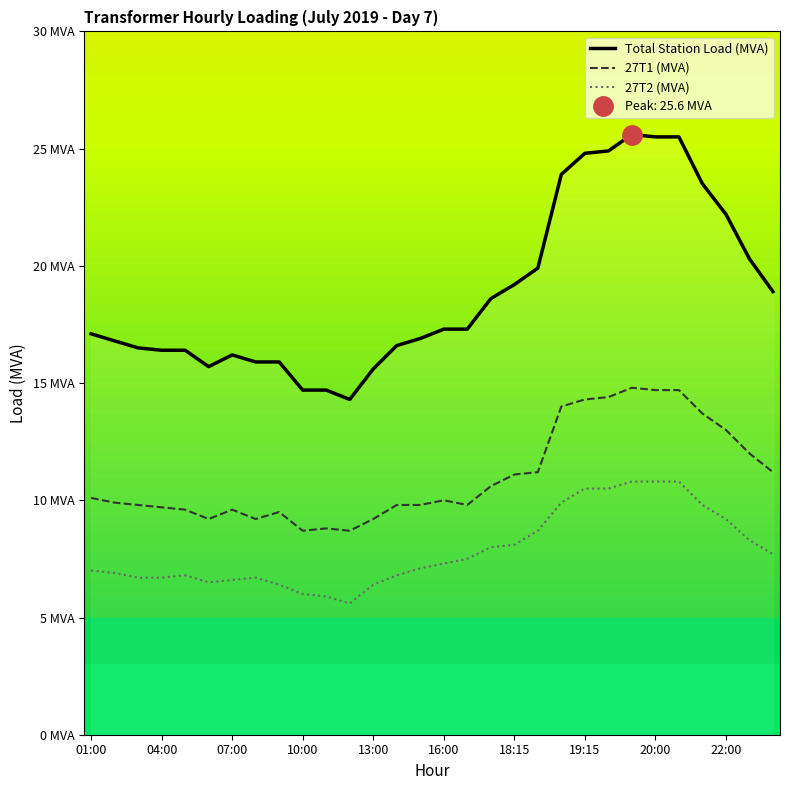

How many interior local valleys does the 27T2 (MVA) series have?

2